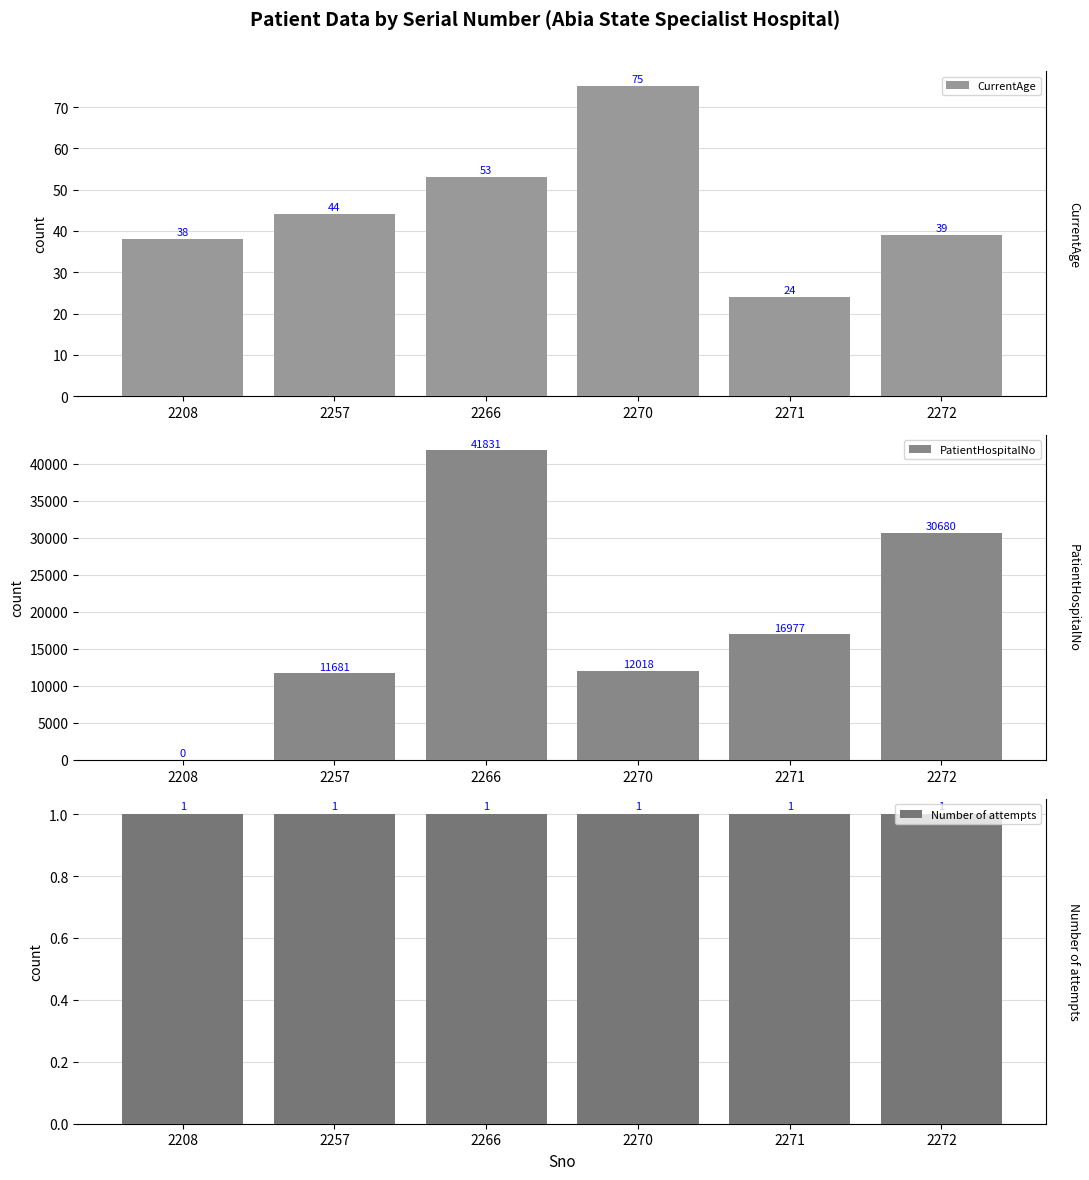

How many bars are there in total?

18